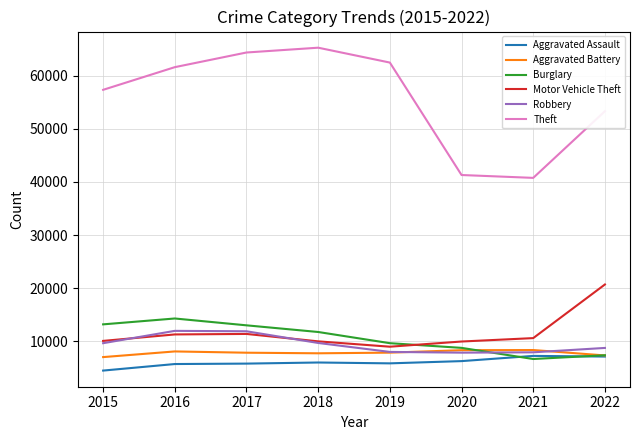

True or false: Aggravated Assault and Burglary cross at least once.

True